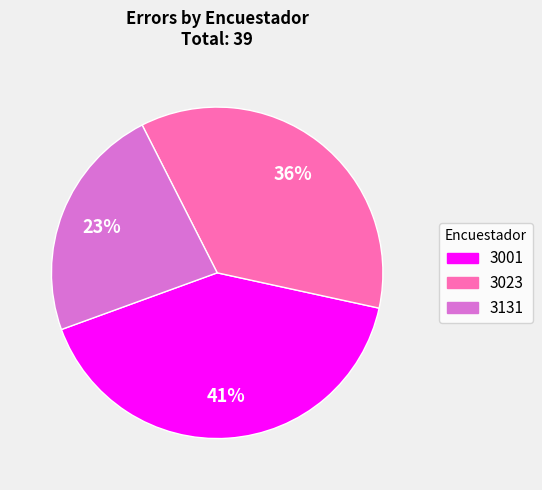

Rank the categories by value from lowest to highest.

3131, 3023, 3001